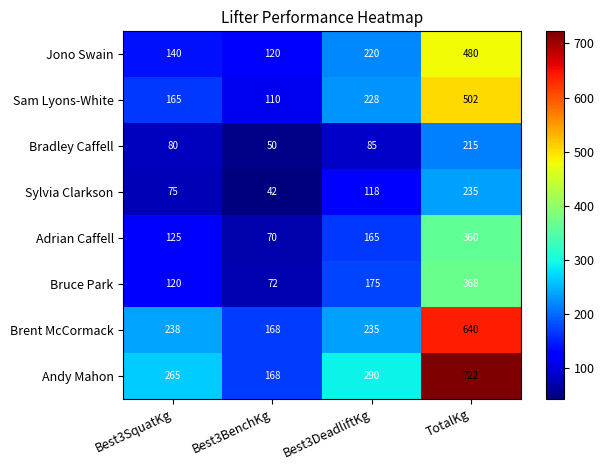

True or false: Sam Lyons-White has a value of 110 at Best3BenchKg.

True